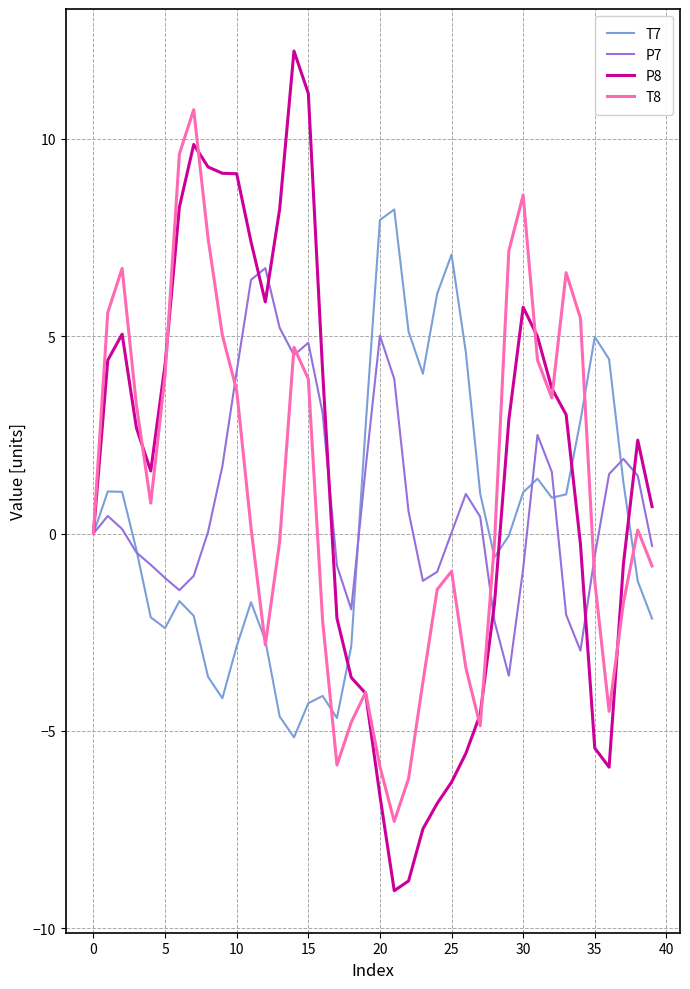

How many interior local valleys does the T8 series have?

7